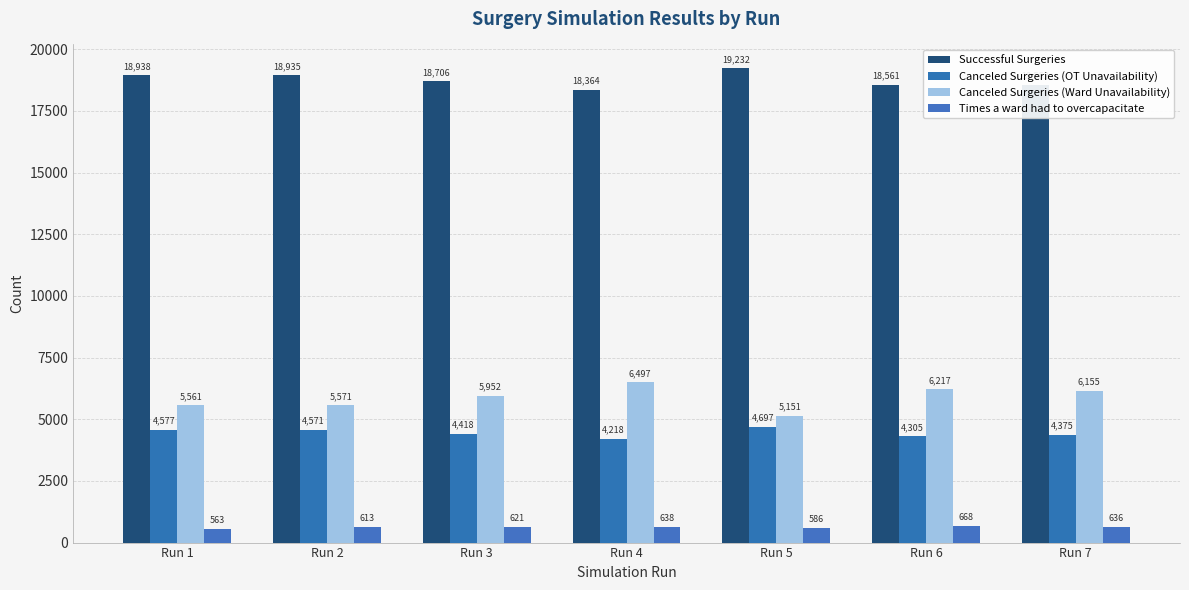

What is the difference between the second highest and minimum values in the Canceled Surgeries (OT Unavailability) series?

359